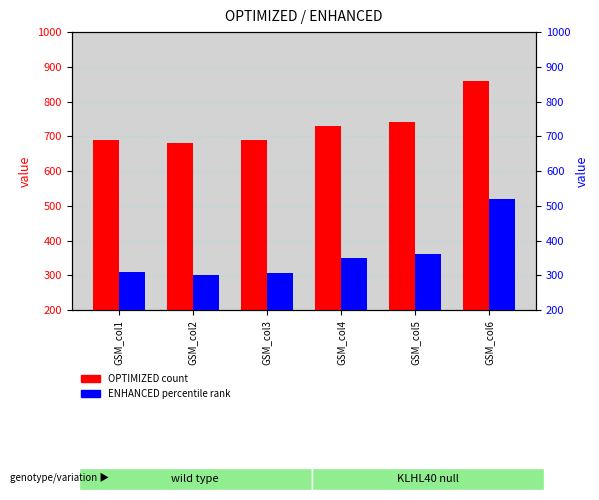

What is the difference between the maximum and second lowest values in the ENHANCED series?

213.0